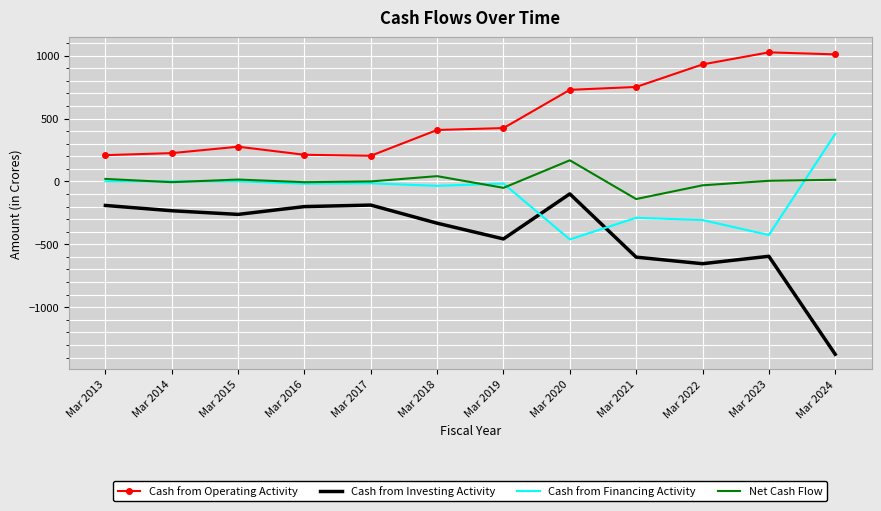

Which series has the largest total across all categories?

Cash from Operating Activity